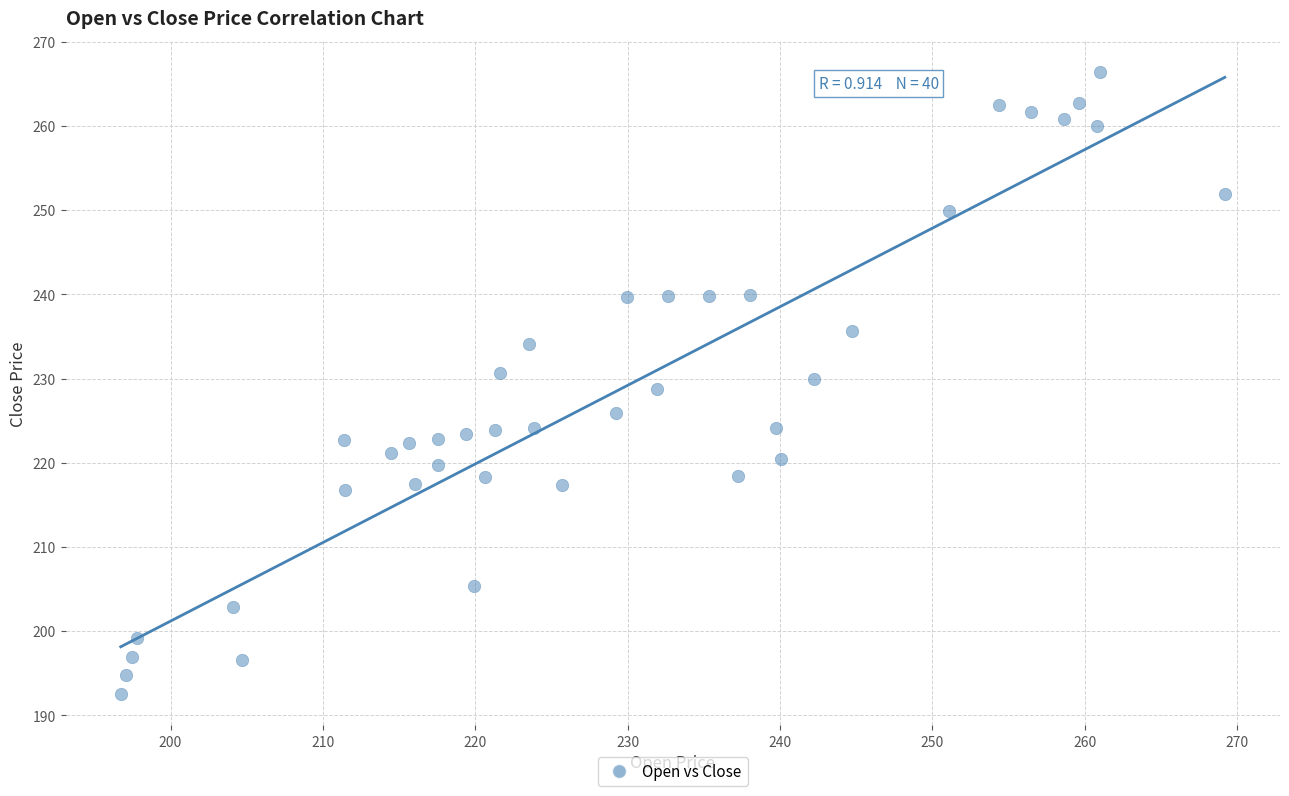

What is the range of Y values (max minus min)?

73.9